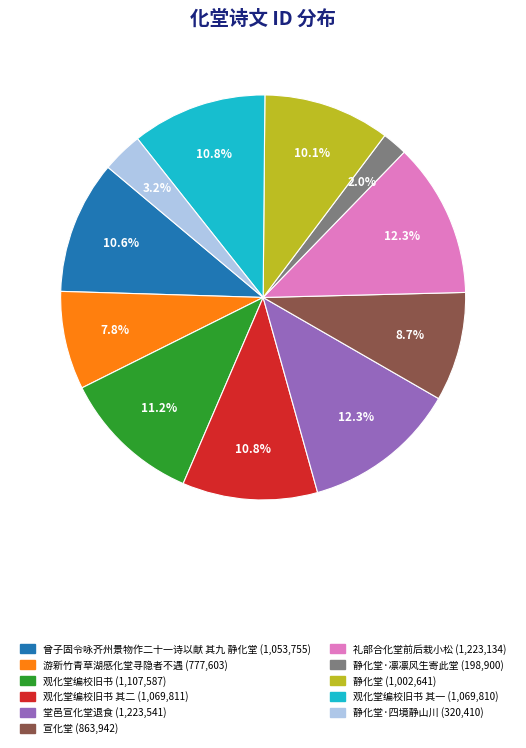

Is there a majority slice in this chart?

No